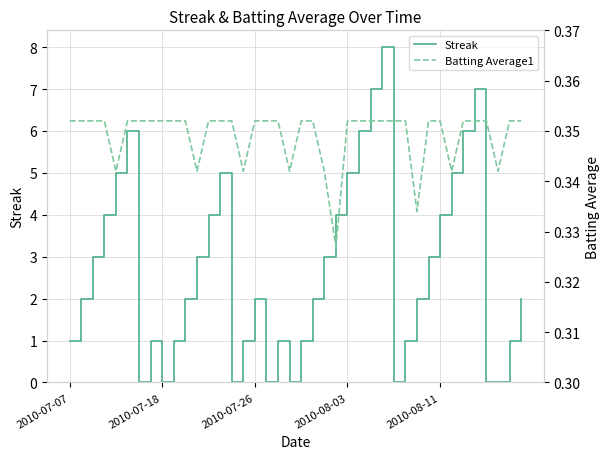

True or false: Batting Average1 has more than 1 points higher than both neighbors.

False